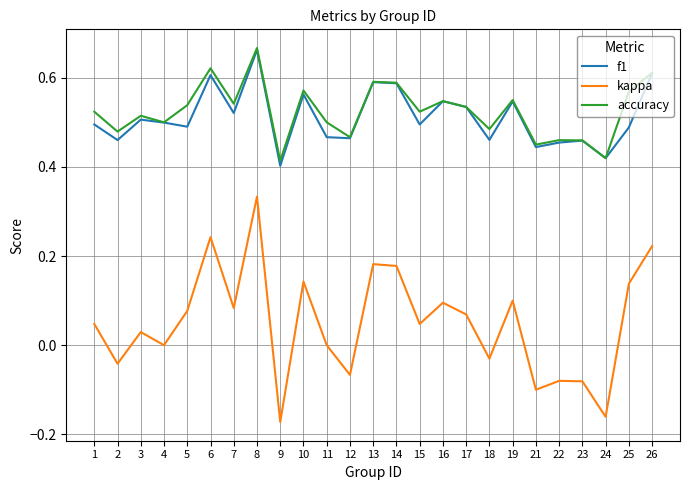

Which category has the highest value across all series?

8